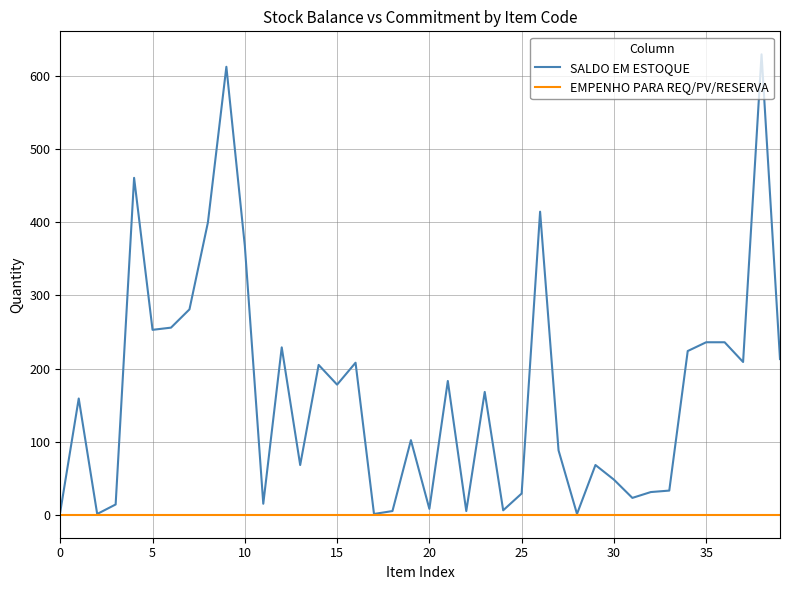

Which series has the largest range (max minus min)?

SALDO EM ESTOQUE